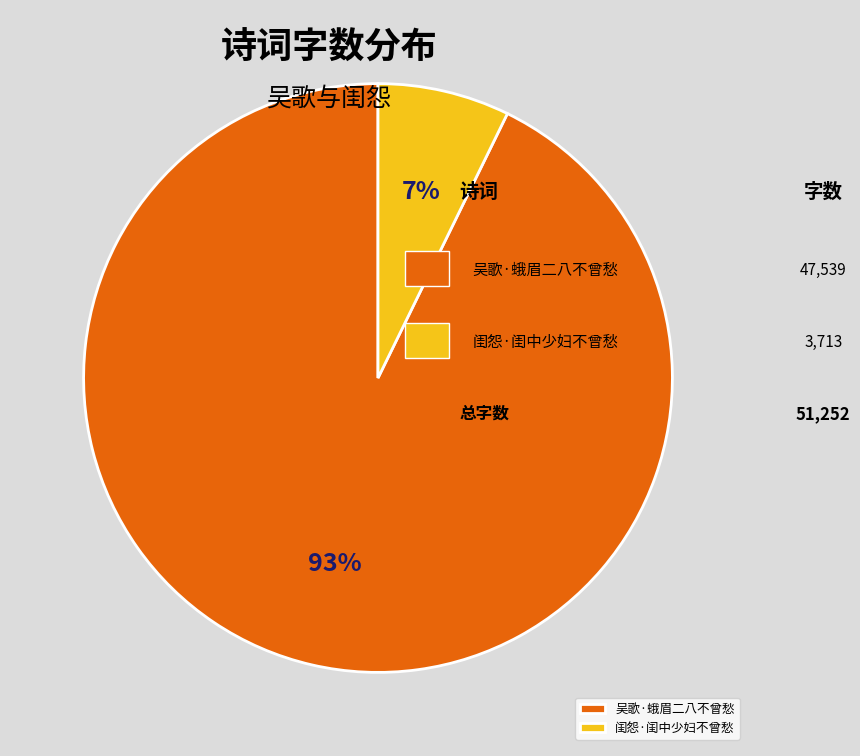

To the nearest percent, what is the combined percentage of 闺怨·闺中少妇不曾愁 and 吴歌·蛾眉二八不曾愁?

100%